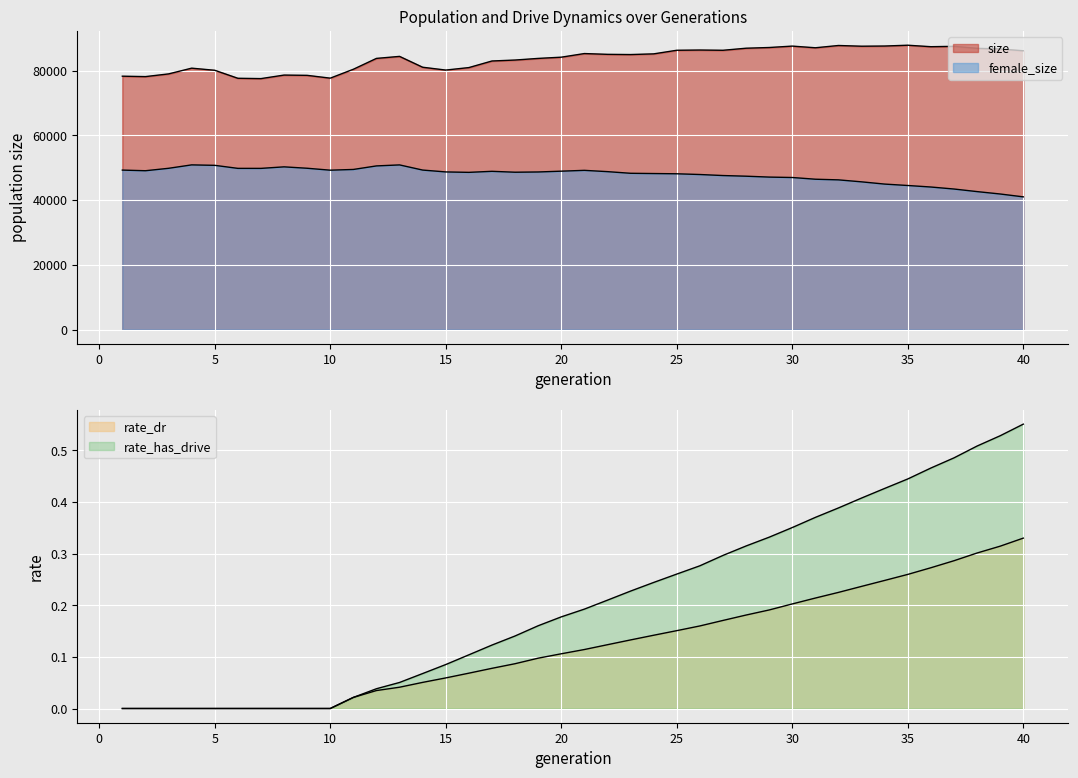

What is the average value of the rate_has_drive series?

0.2